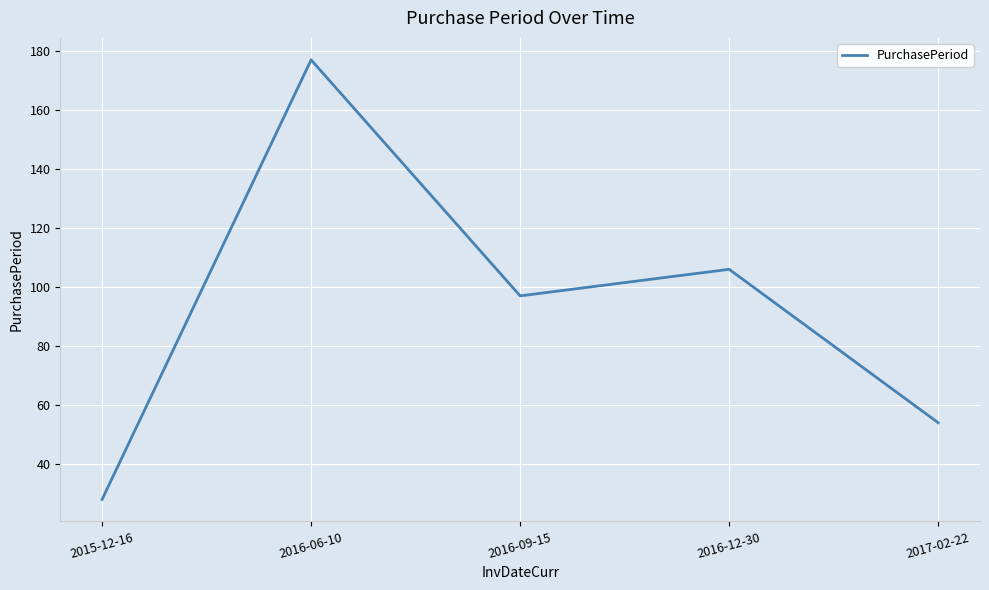

How many values are below 97?

2